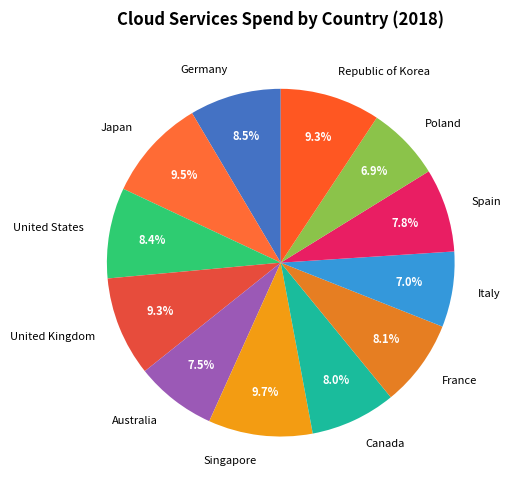

Does France represent more than half of the total?

No